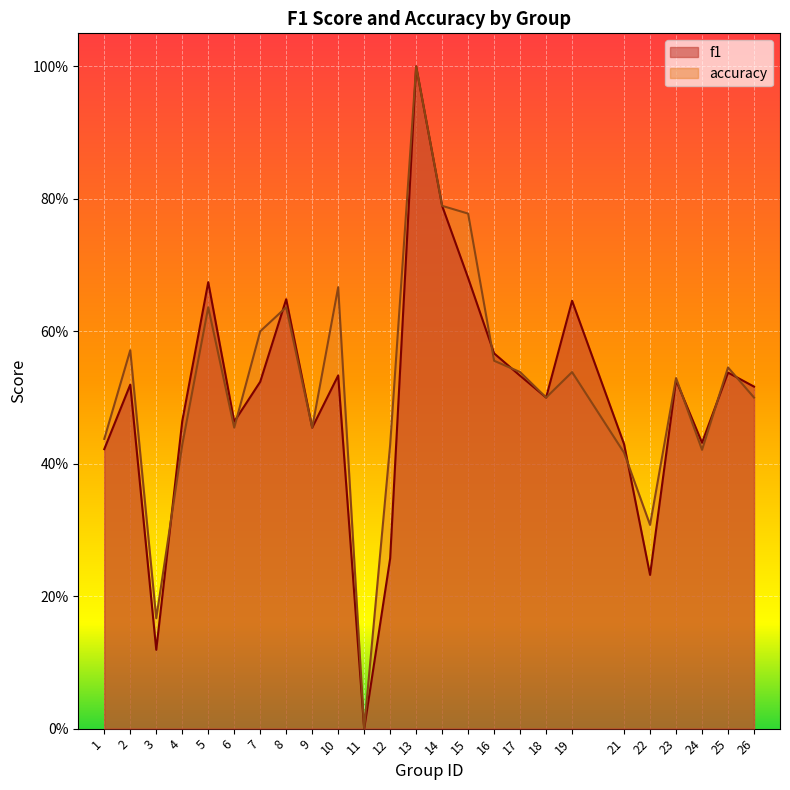

What are all the series names shown in the legend?

f1, accuracy